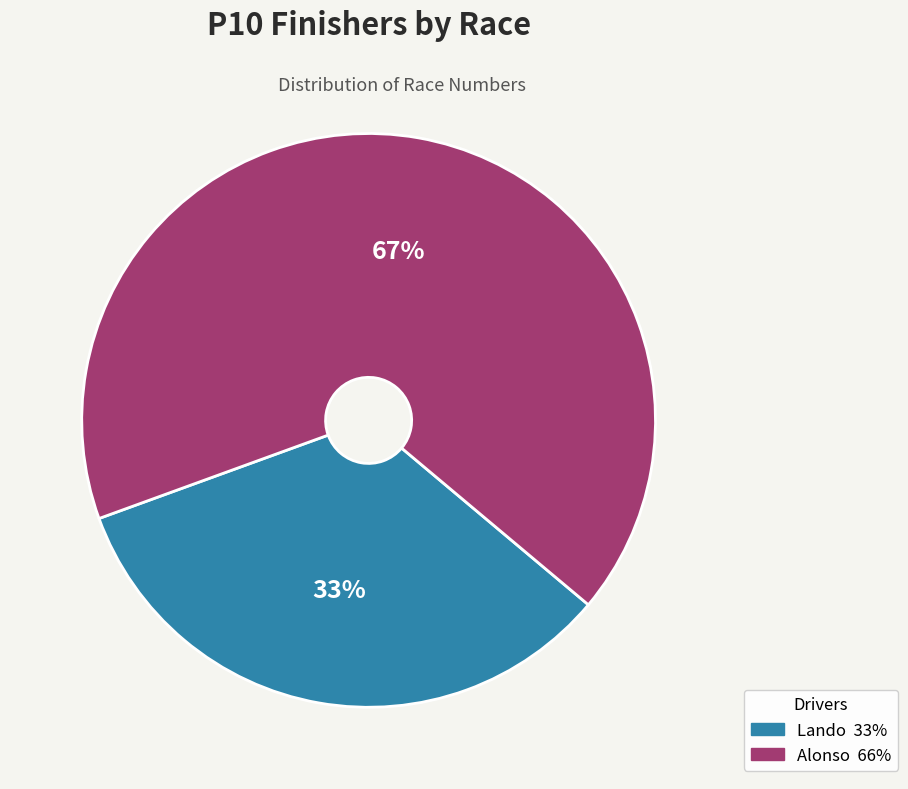

Is there any slice that represents more than half of the pie?

Yes